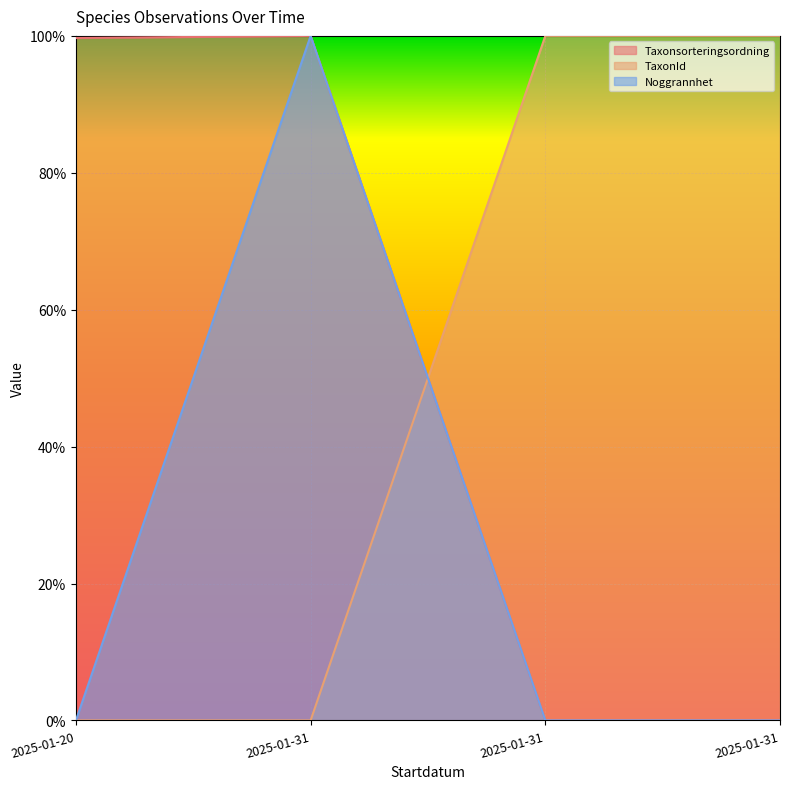

The TaxonId series shows 1.0 at 2025-01-31. True or false?

True